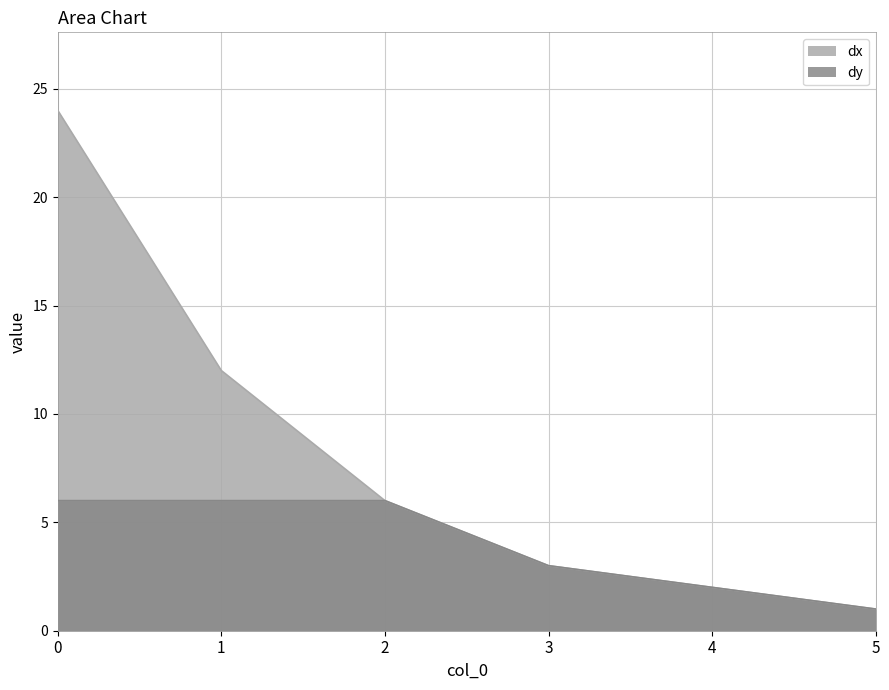

Which series has the widest spread of values?

dx